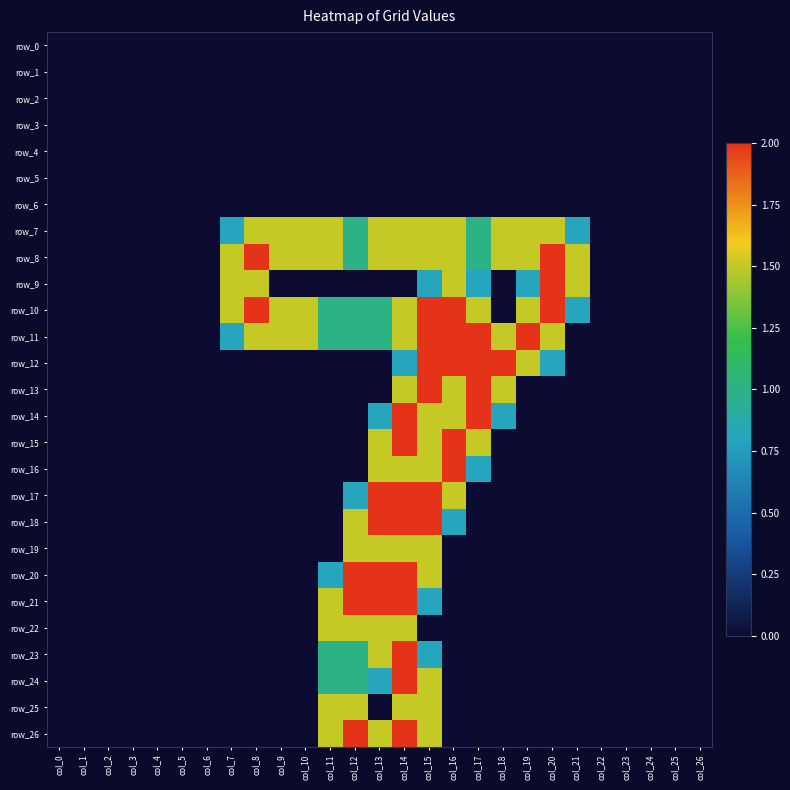

At which label is row_8 closest to 1?

col_12